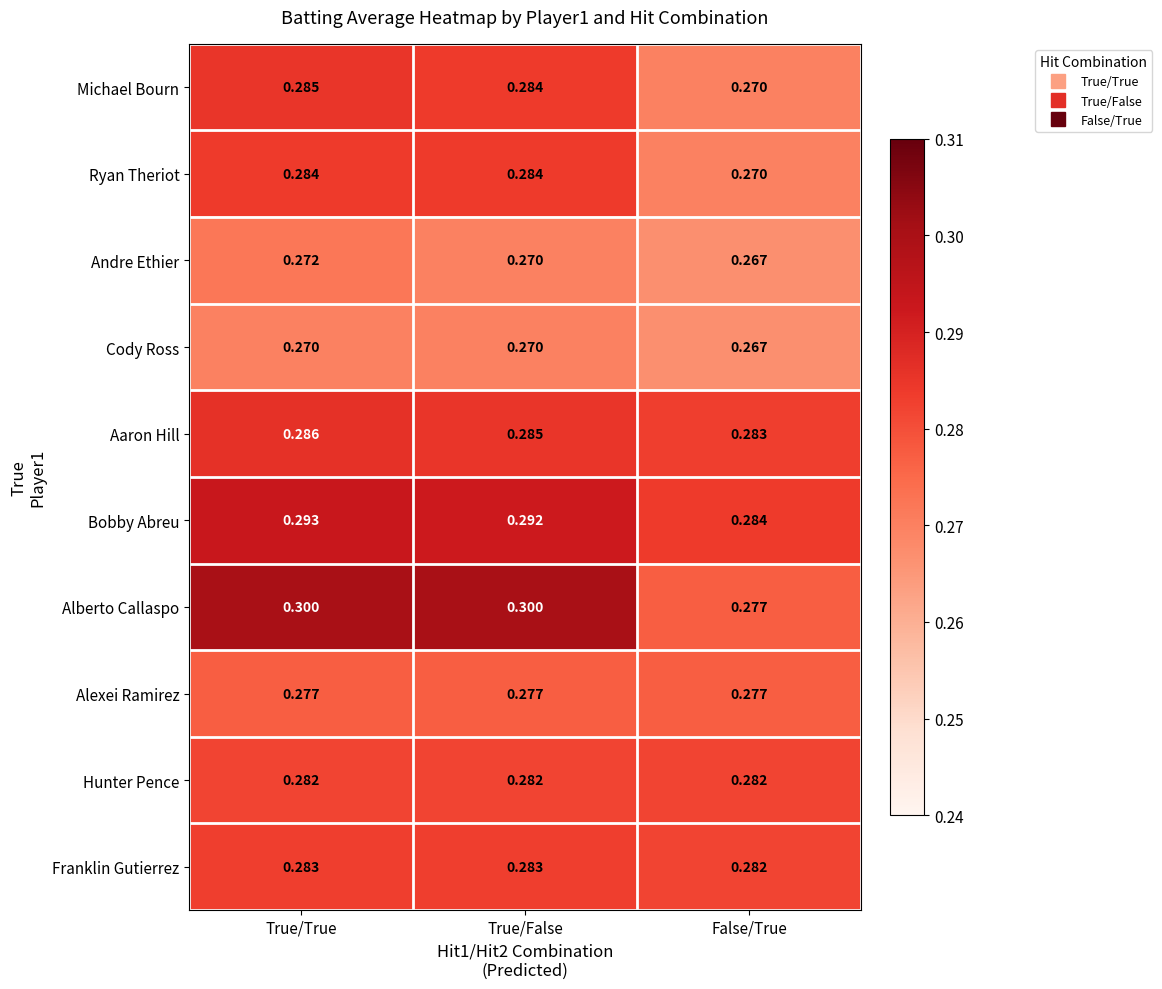

Which label corresponds to the smallest value in the chart?

False/True